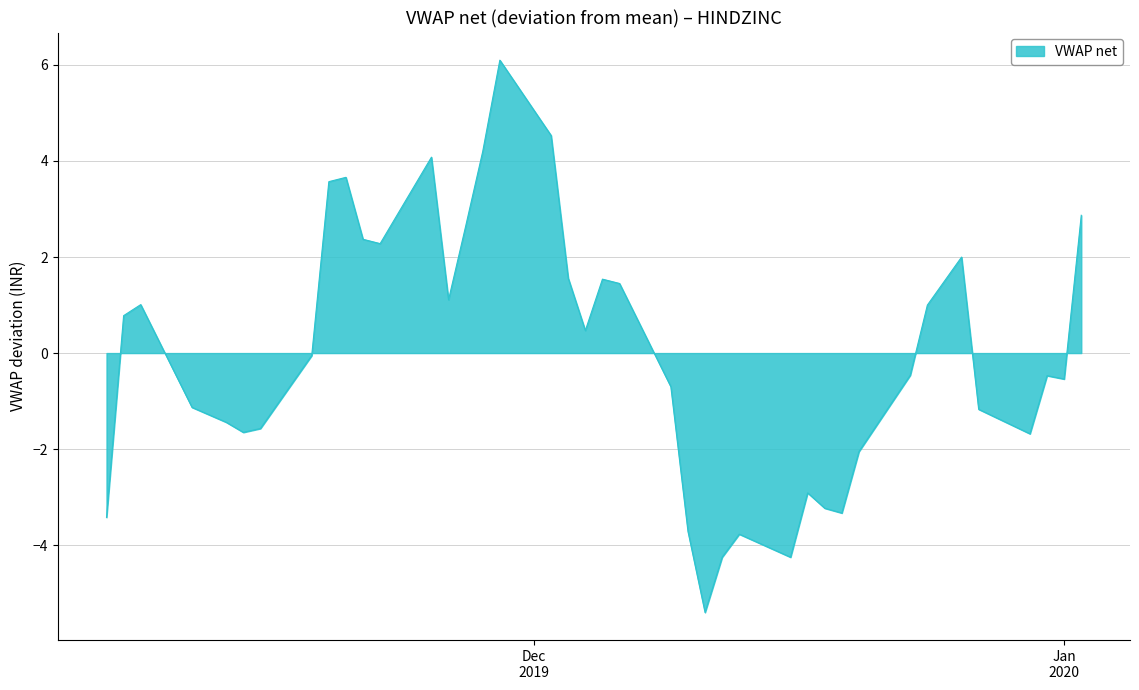

What is the greatest value displayed?

6.1